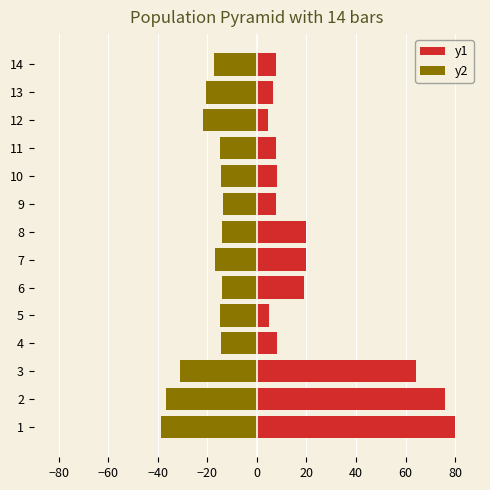

Rank the series by their maximum value, from highest to lowest.

y1, y2